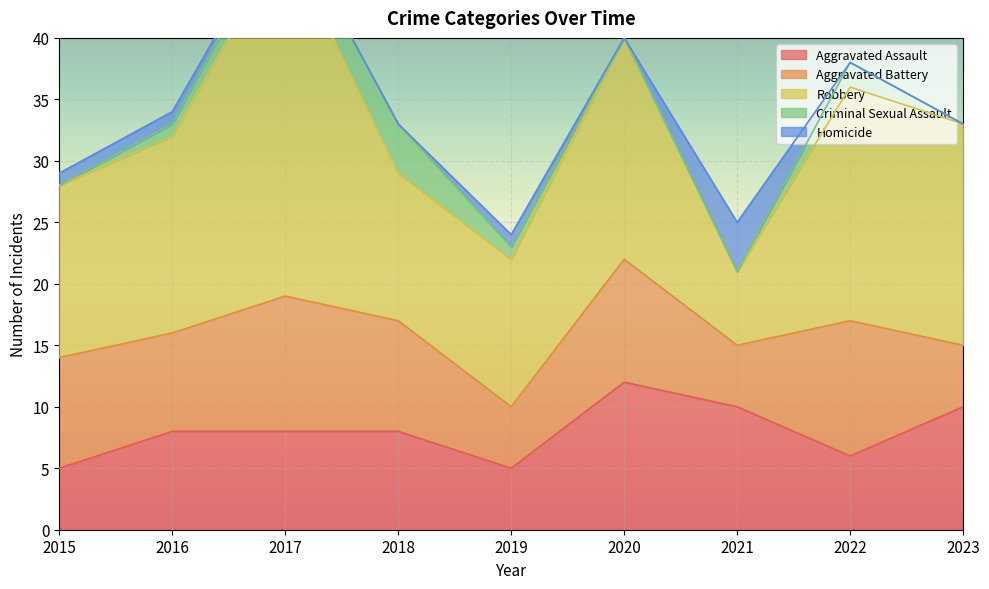

How many data points in Aggravated Assault are above 8?

3